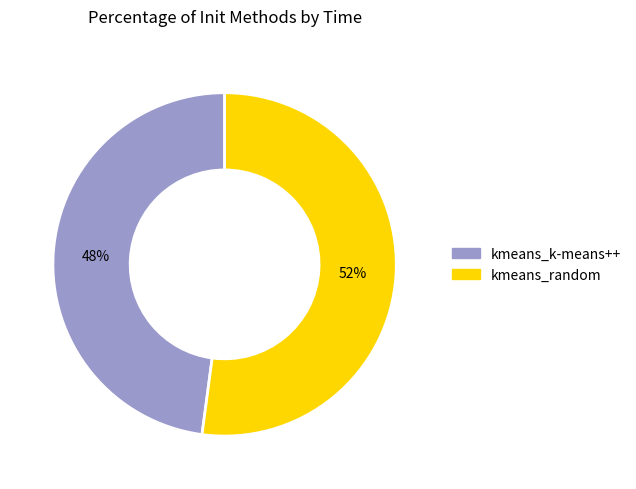

Is the sum of kmeans_k-means++ and kmeans_random greater than half?

Yes